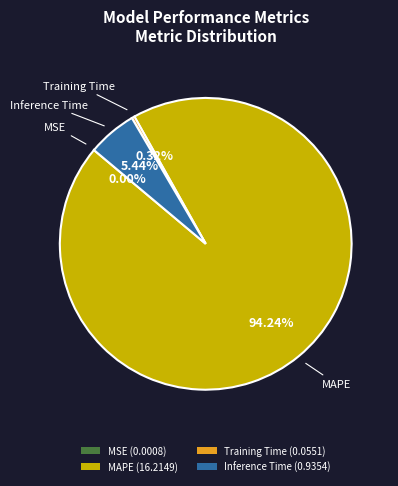

Which has a higher value, Training Time or MAPE?

MAPE